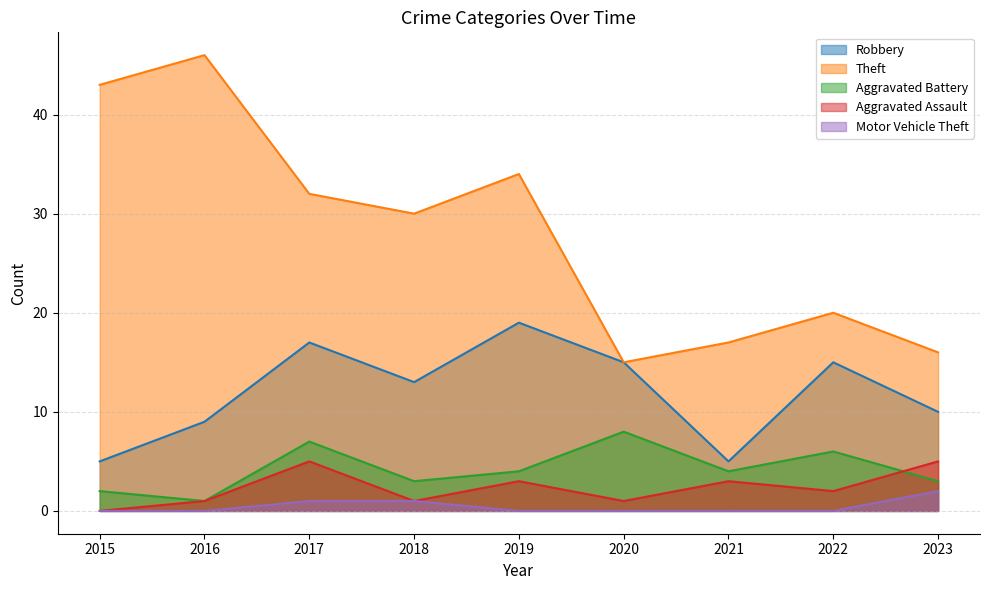

Which series changed the most between 2016 and 2019?

Theft